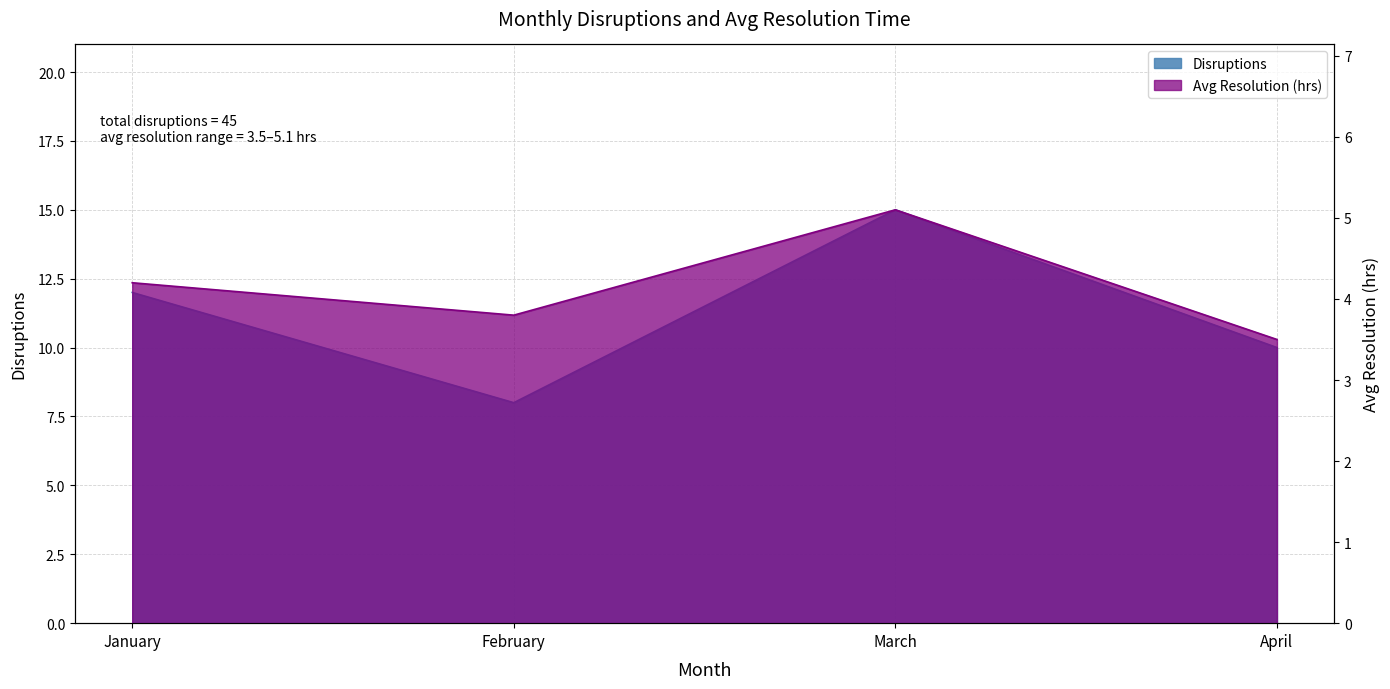

Which has a higher value, January or March?

March